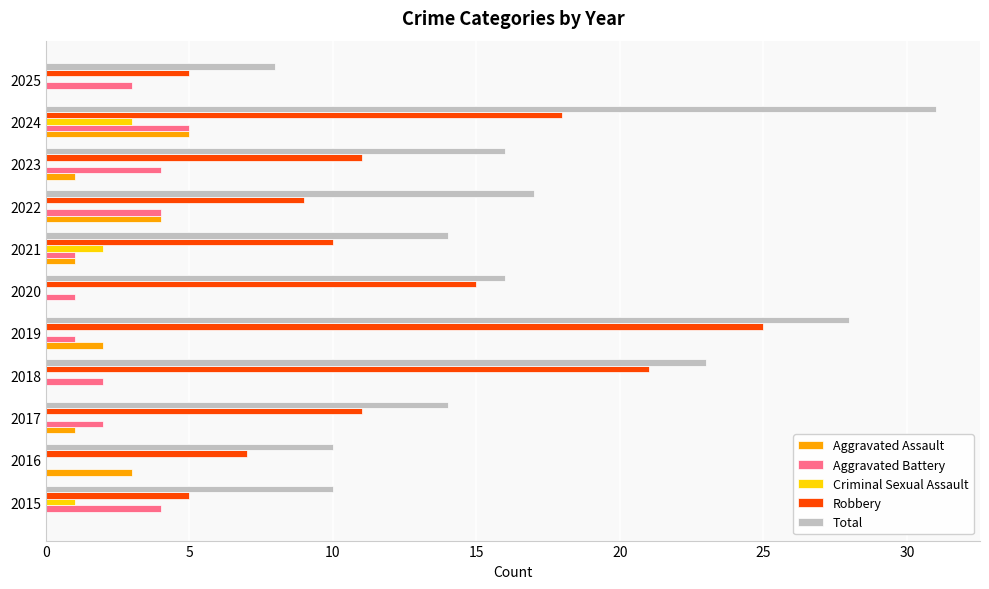

How many distinct data groups are displayed?

5